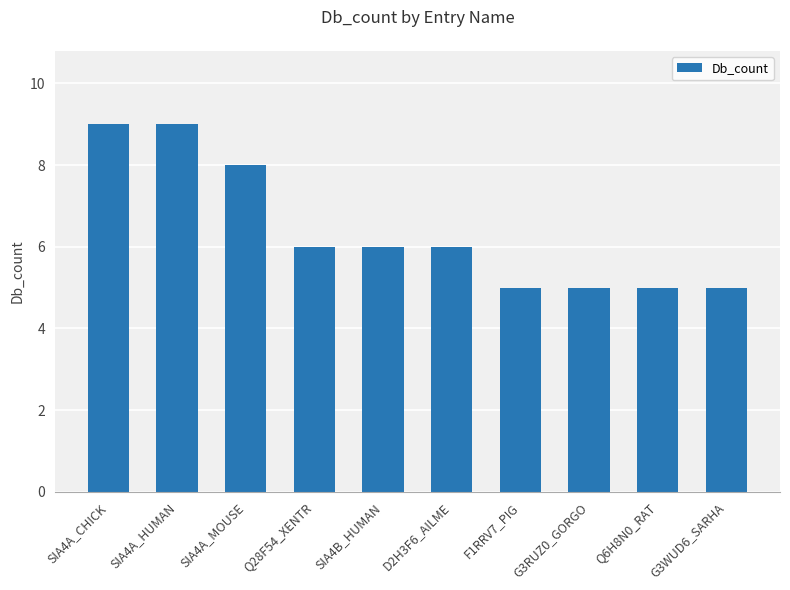

Reading left to right, list all the values displayed in this chart.

9	9	8	6	6	6	5	5	5	5